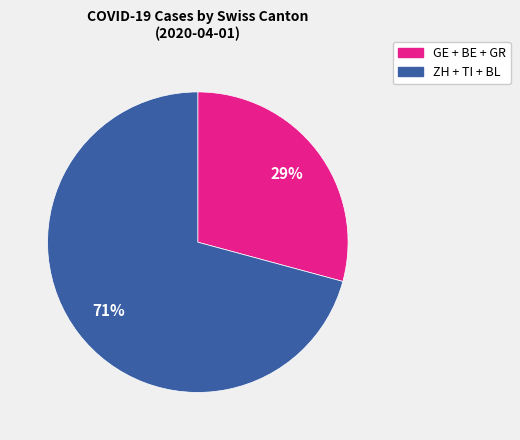

Does any single category account for the majority?

Yes